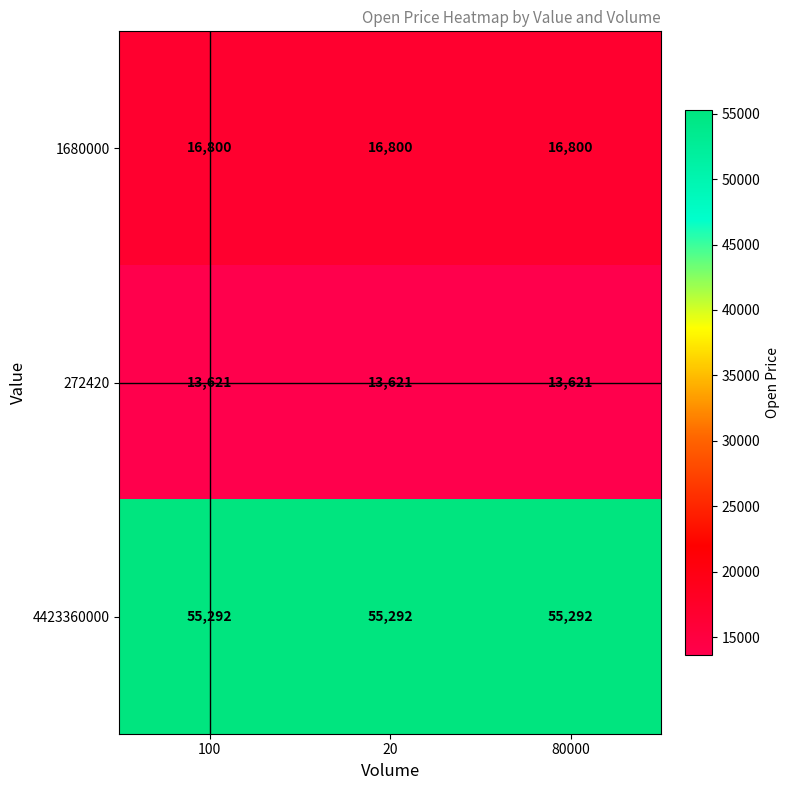

Which series has the largest total across all categories?

4423360000